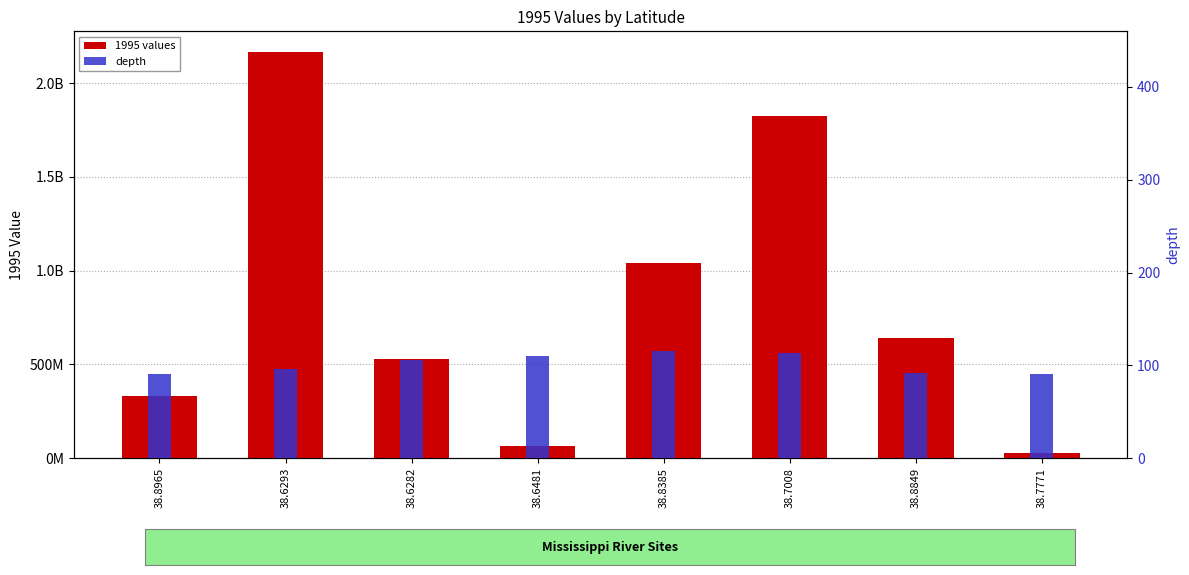

Reading left to right, list all the values displayed in this chart.

1995 values: 38.8965=333180000.0	38.6293=2168100000.0	38.6282=527023000.0	38.6481=62700000.0	38.8385=1040000000.0	38.7008=1825000000.0	38.8849=640000000.0	38.7771=24480000.0
depth: 38.8965=91.0	38.6293=96.0	38.6282=105.5	38.6481=110.0	38.8385=115.0	38.7008=113.0	38.8849=92.0	38.7771=91.0